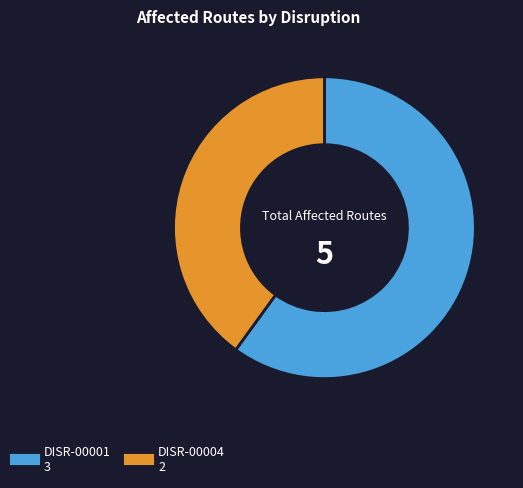

Which has a higher value, DISR-00001 or DISR-00004?

DISR-00001